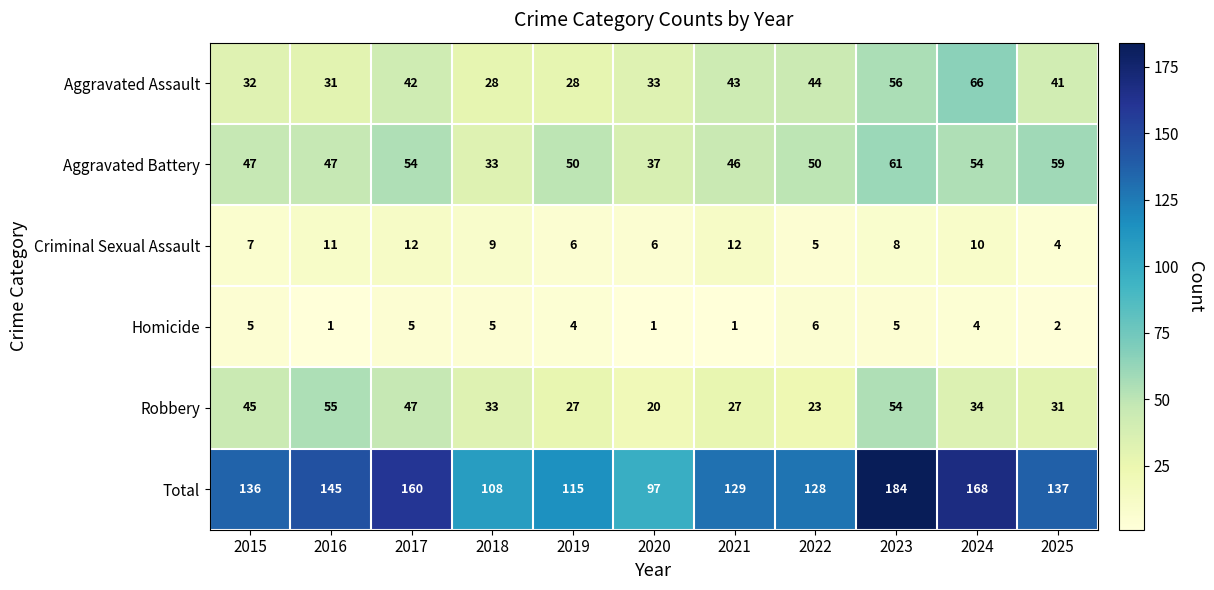

Which category has the highest value across all series?

2023